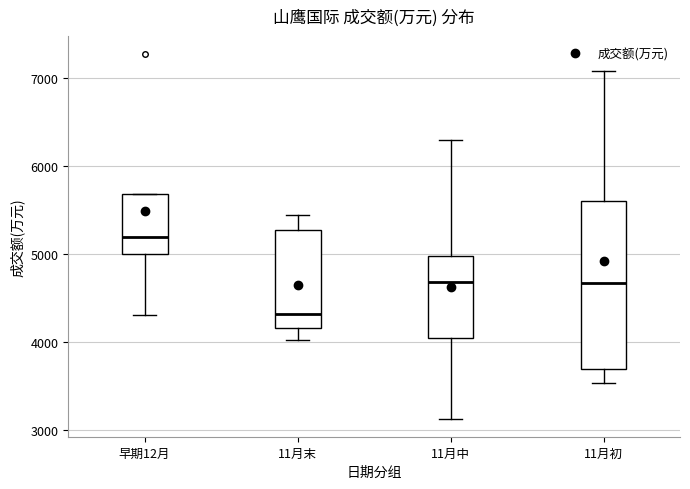

Which box's median line is the lowest?

11月末